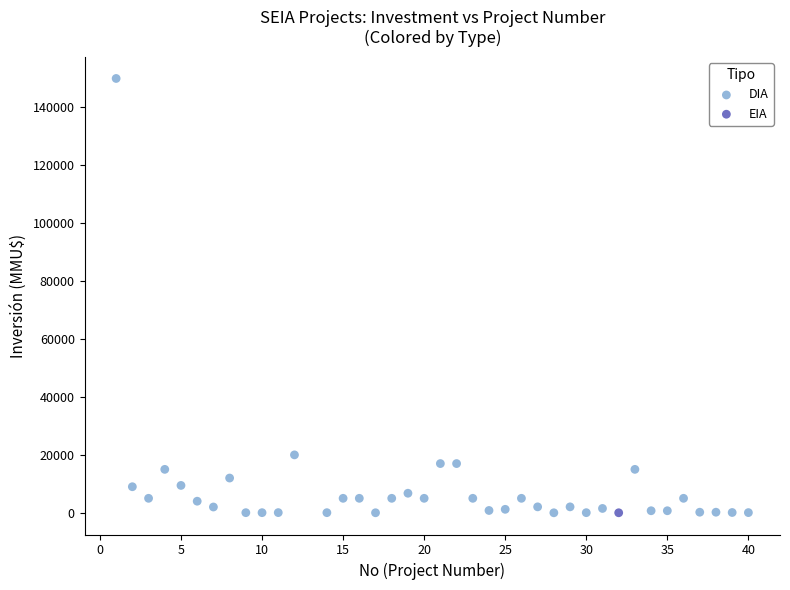

What are all the series names shown in the legend?

DIA, EIA